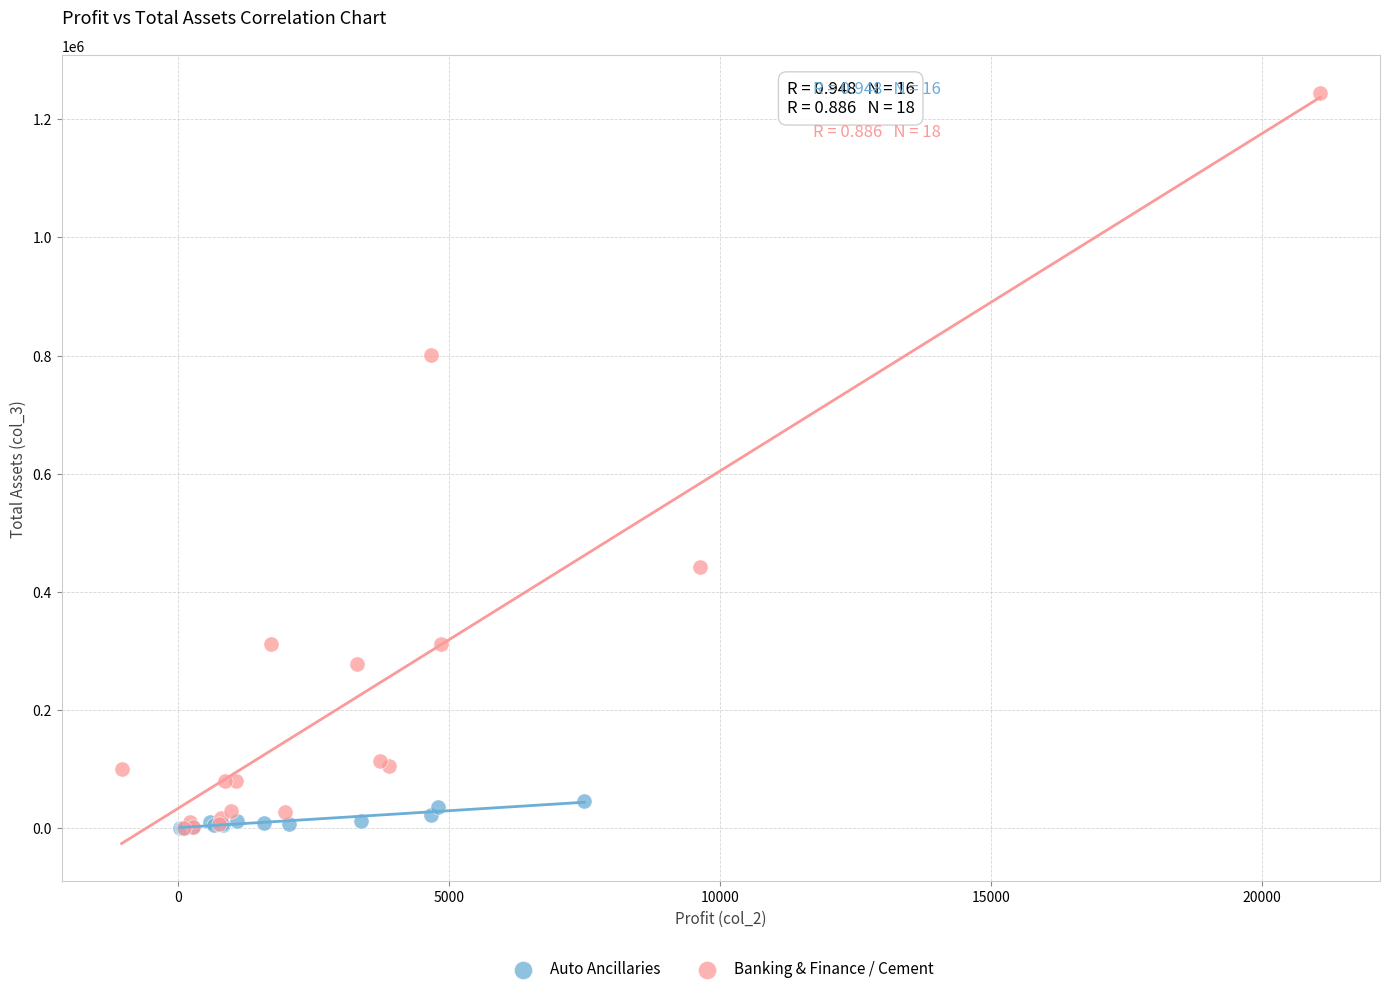

What are all the series names shown in the legend?

Auto Ancillaries, Banking & Finance / Cement